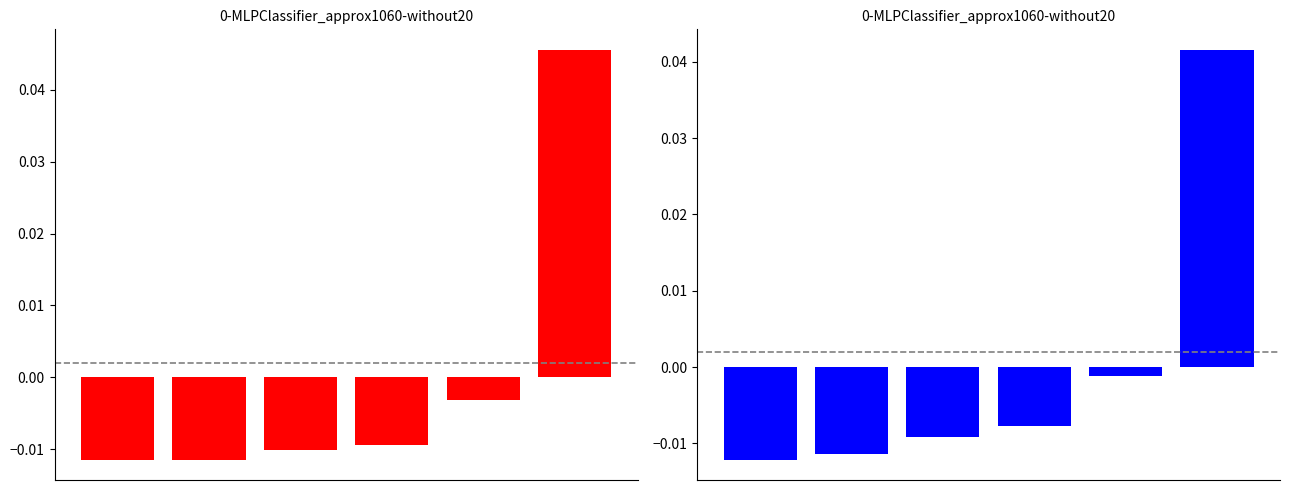

Where is 2015-2017 avg nearest to the value 0?

4